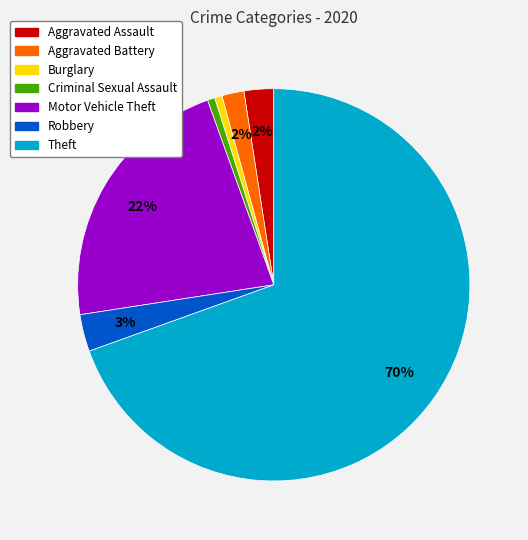

Which slice is the largest?

Theft